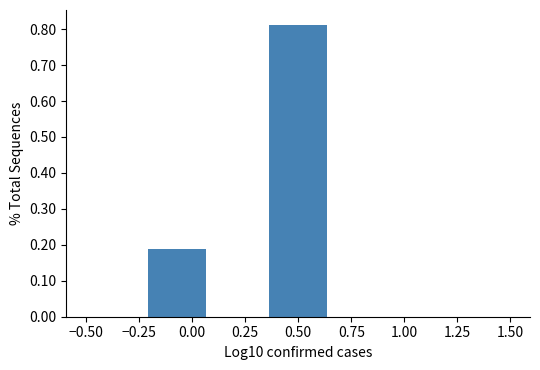

What is the height of the bar covering 0.35 to 0.65 on the x-axis? Neither the bar edges nor the heights are printed on the chart, so give them approximately, as read against the axes.

0.81